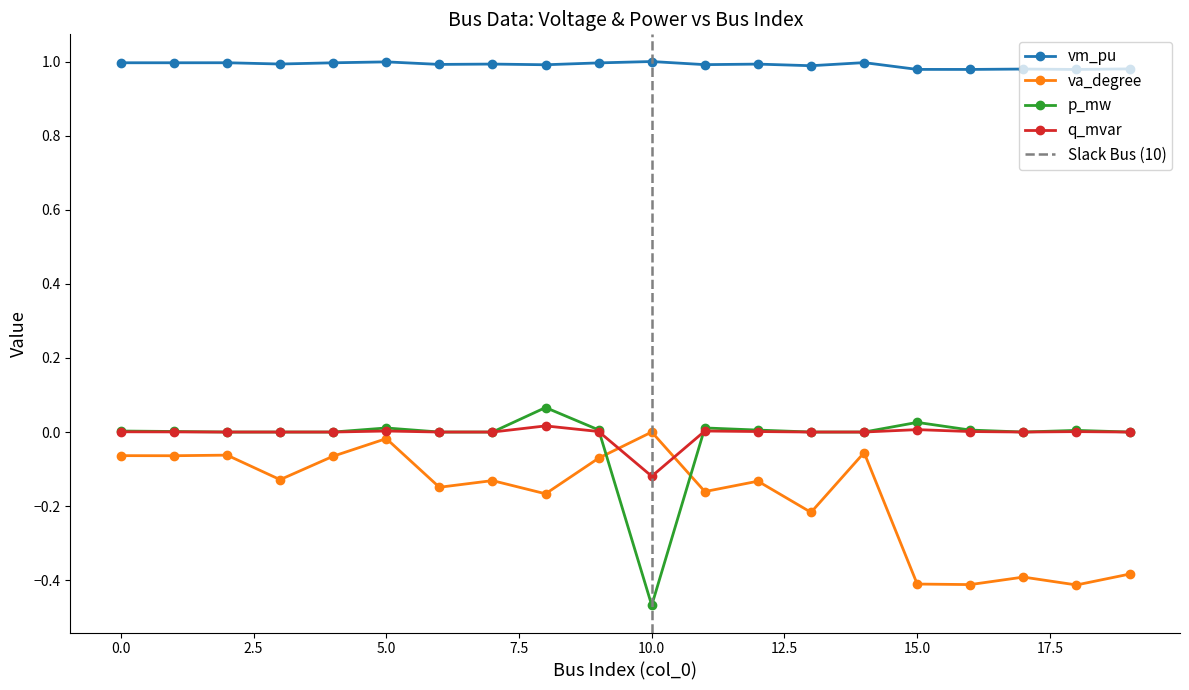

True or false: q_mvar and vm_pu cross at least once.

False